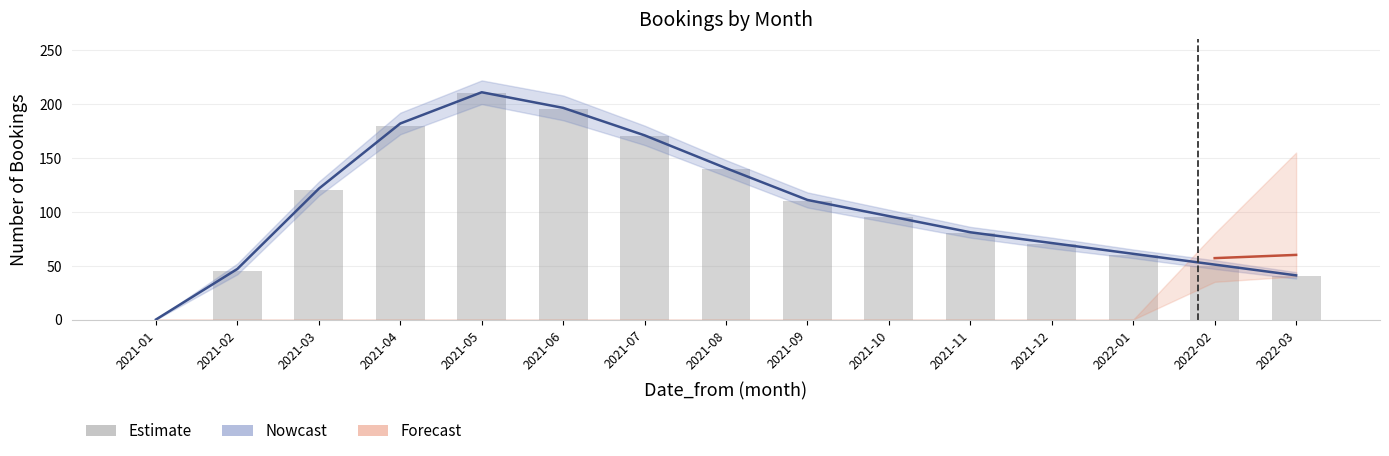

What is the sum of all values?

1565